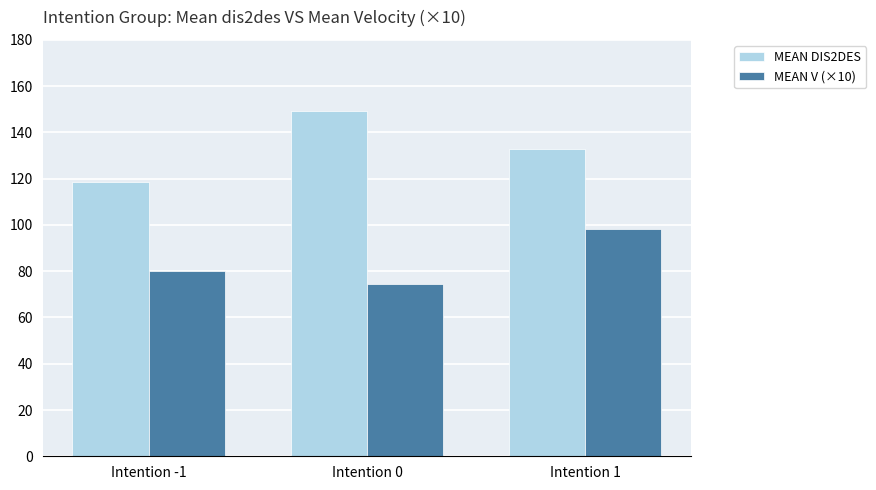

At which category is the sum across all series the highest?

Intention 1